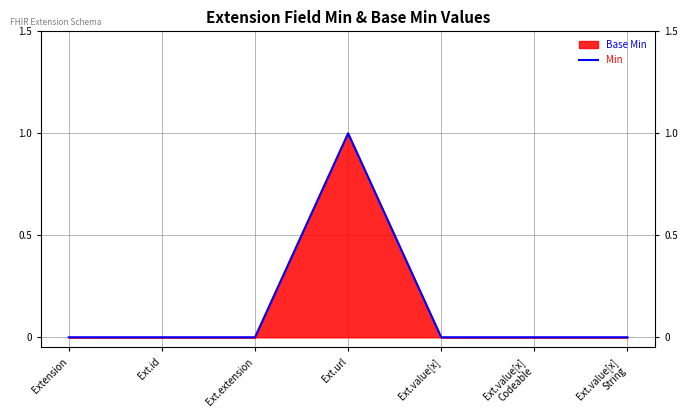

What is the maximum value shown in the chart?

1